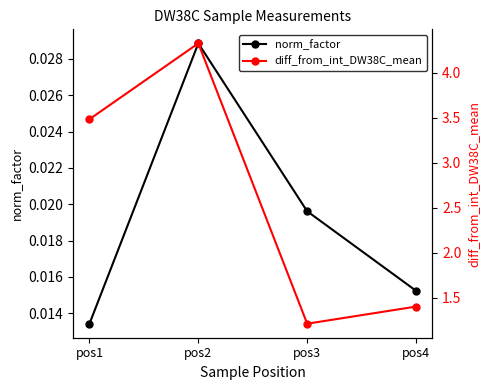

What are all the series names shown in the legend?

norm_factor, diff_from_int_DW38C_mean